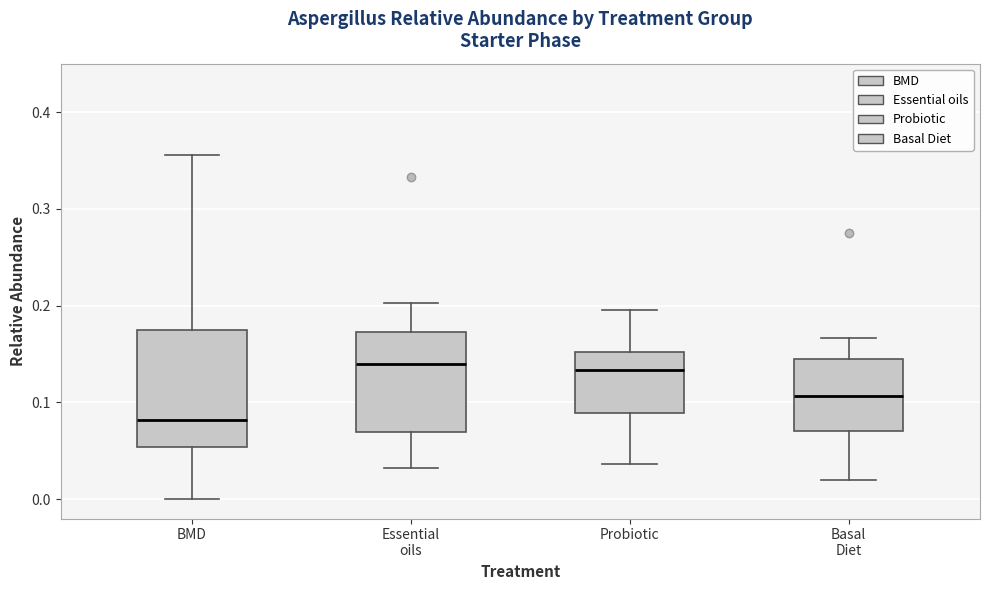

Where is the upper edge of the box for Basal Diet on the y-axis? The values are not printed on the chart, so give them approximately, as read against the axis.

0.15